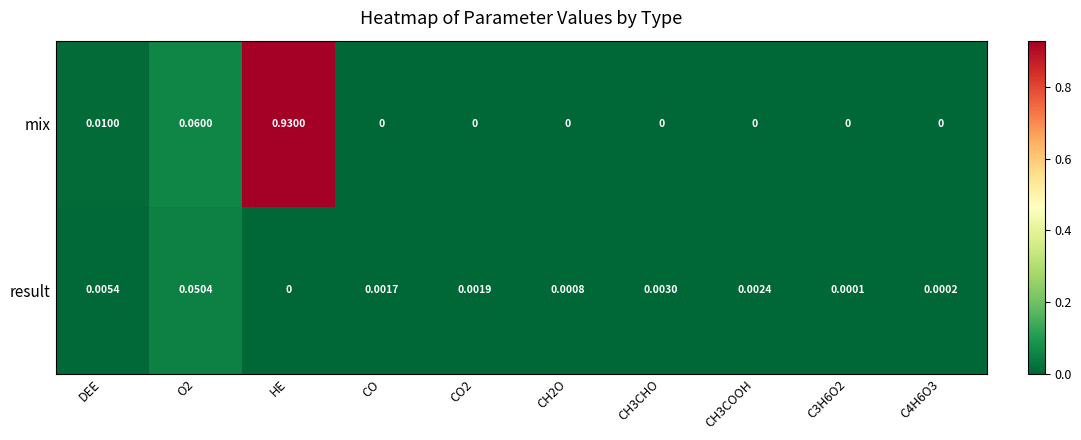

Which label corresponds to the largest value in the chart?

HE